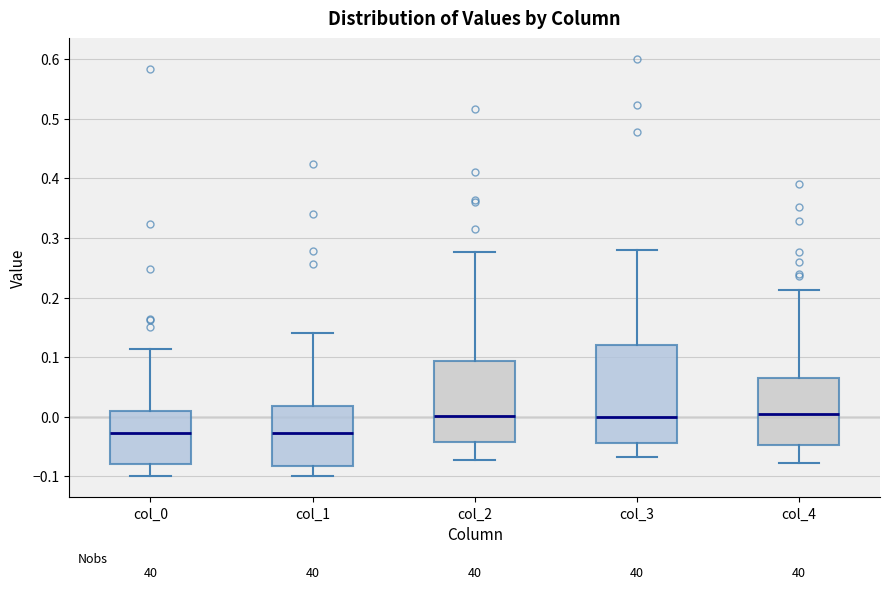

Where does the upper whisker of the box for col_0 end on the y-axis? The values are not printed on the chart, so give them approximately, as read against the axis.

0.11